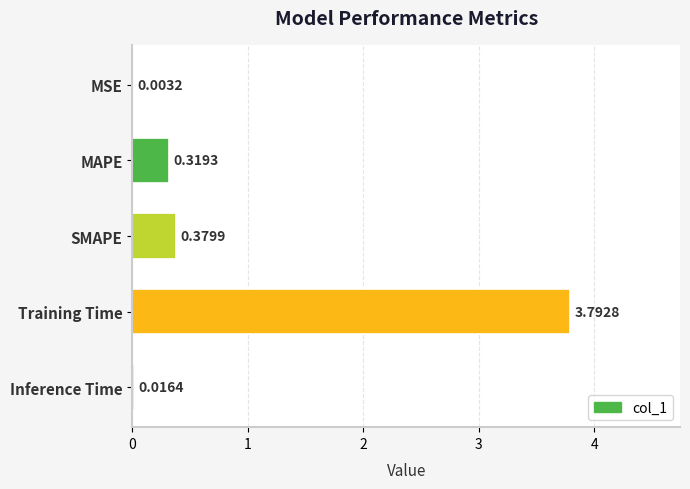

What is the change in value from Training Time to Inference Time?

-3.8